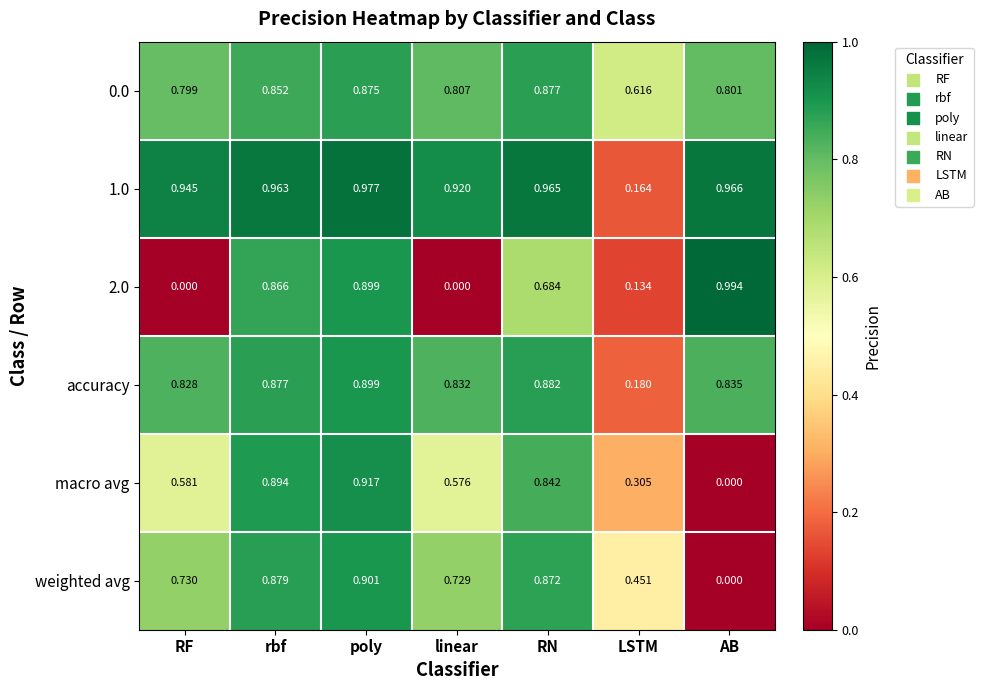

Where is macro avg nearest to the value 0?

AB